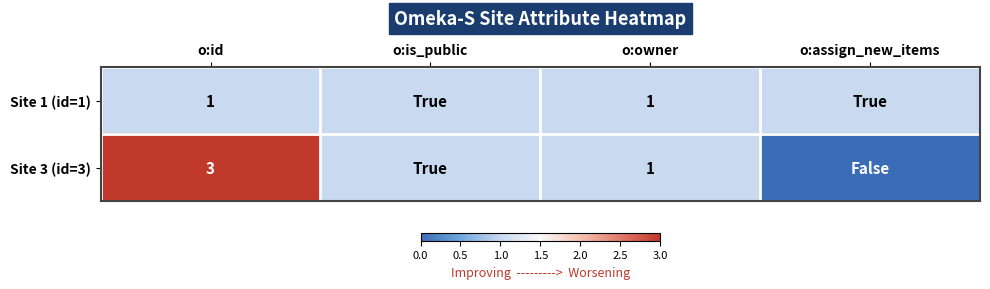

True or false: Site 3 (id=3) has a value of 3 at o:id.

True